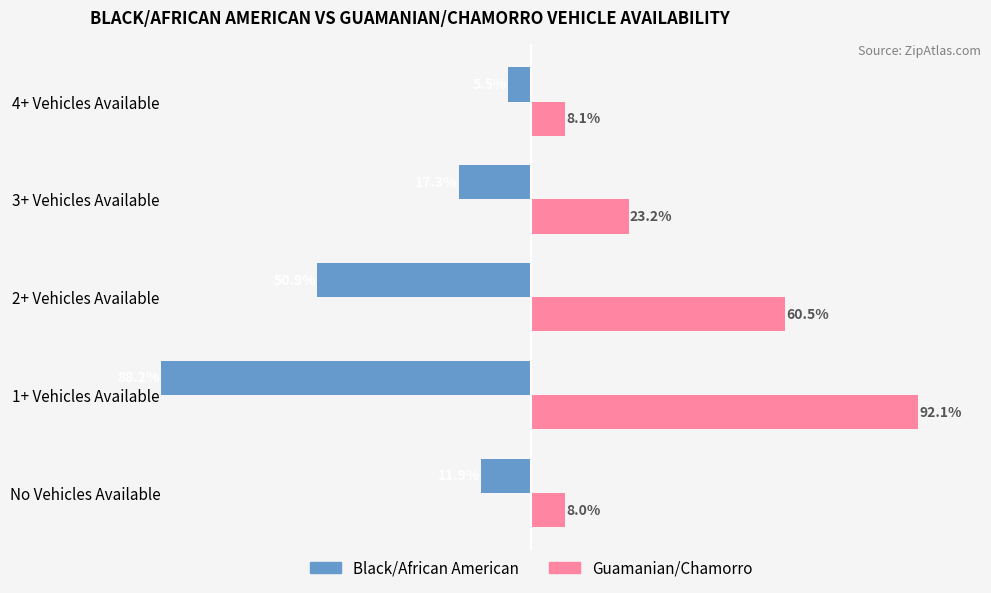

At which category is the sum across all series the highest?

2+ Vehicles Available